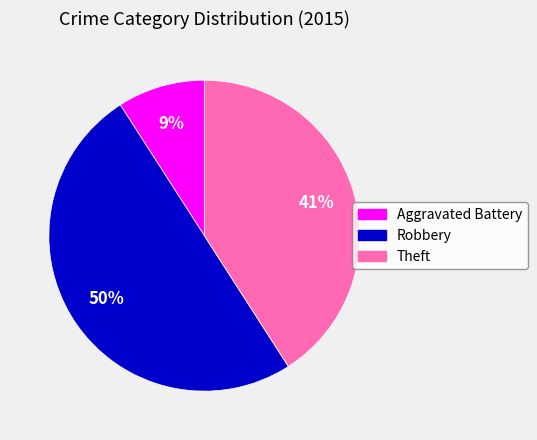

Count the number of slices in the pie.

3